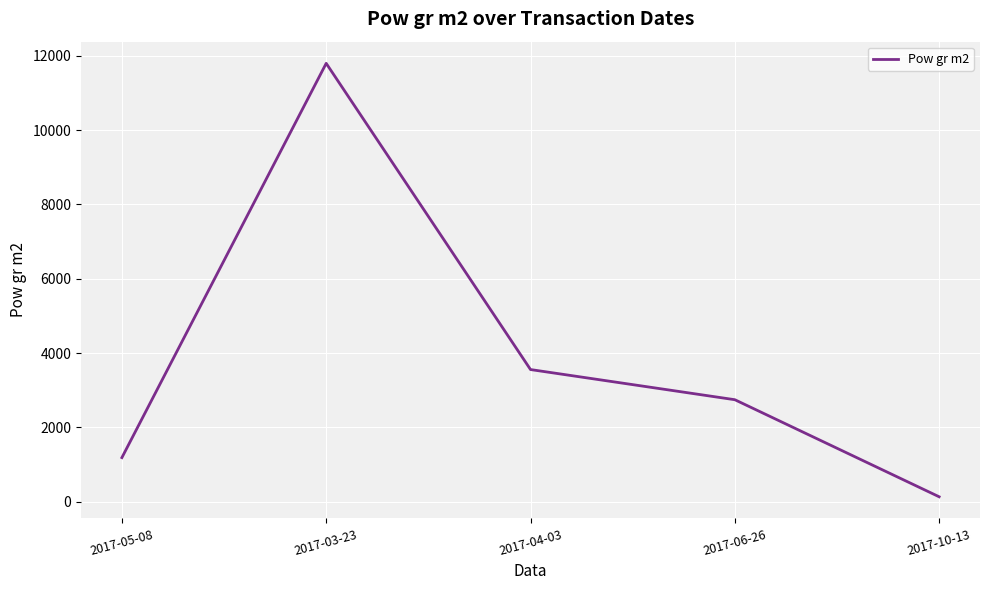

How many values are below 2743?

2